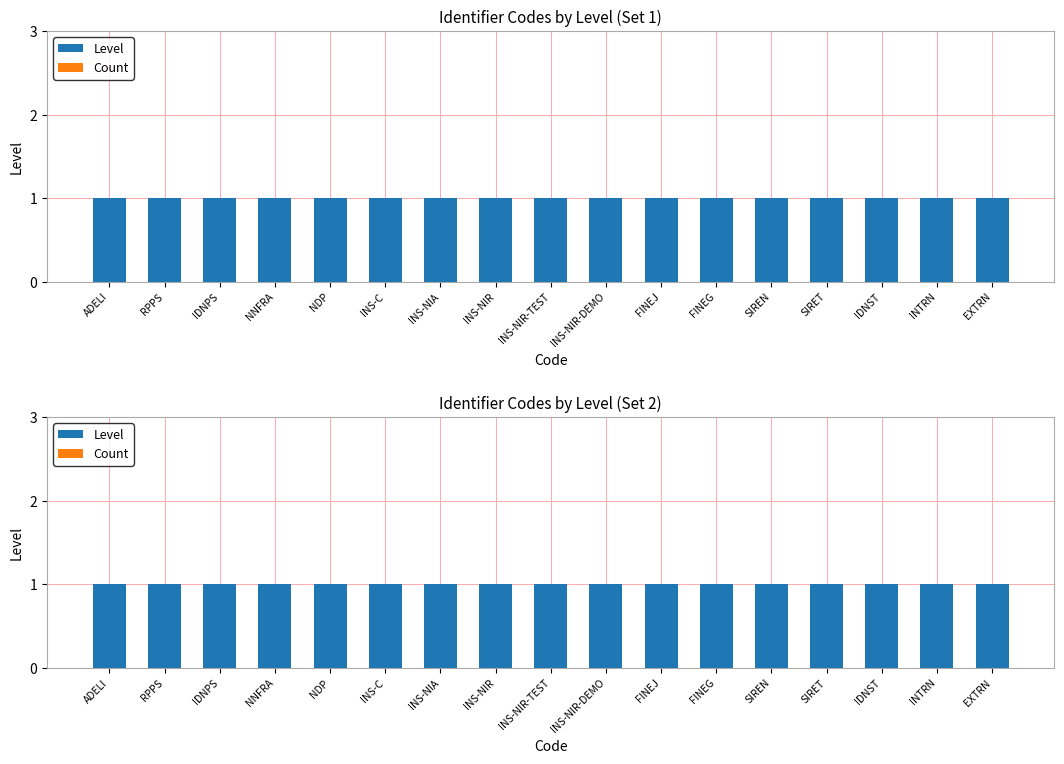

Rank the series at EXTRN from highest to lowest value.

Level, Count